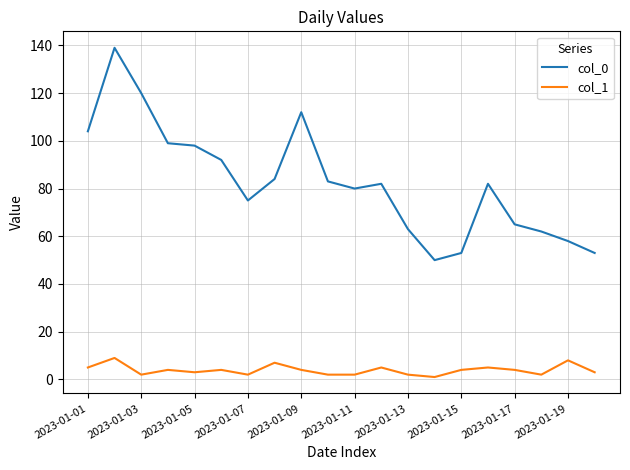

True or false: col_0 and col_1 intersect in this chart.

False